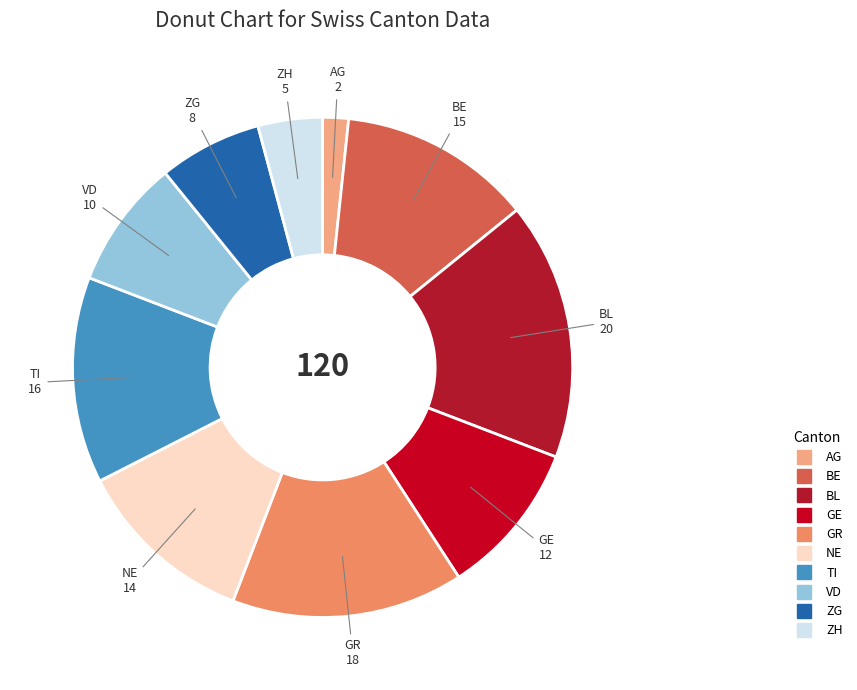

True or false: TI accounts for 5% of the total.

False